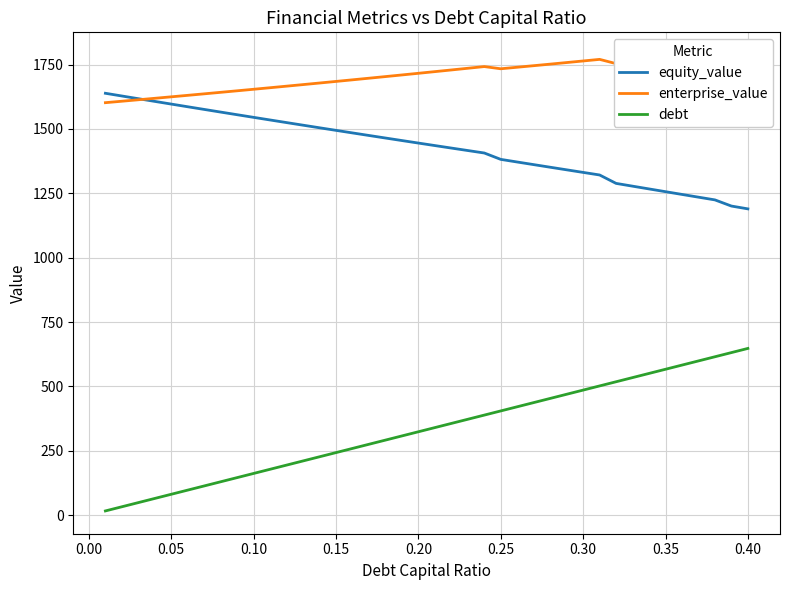

The value of equity_value at 0.05 is 1596.5. True or false?

True